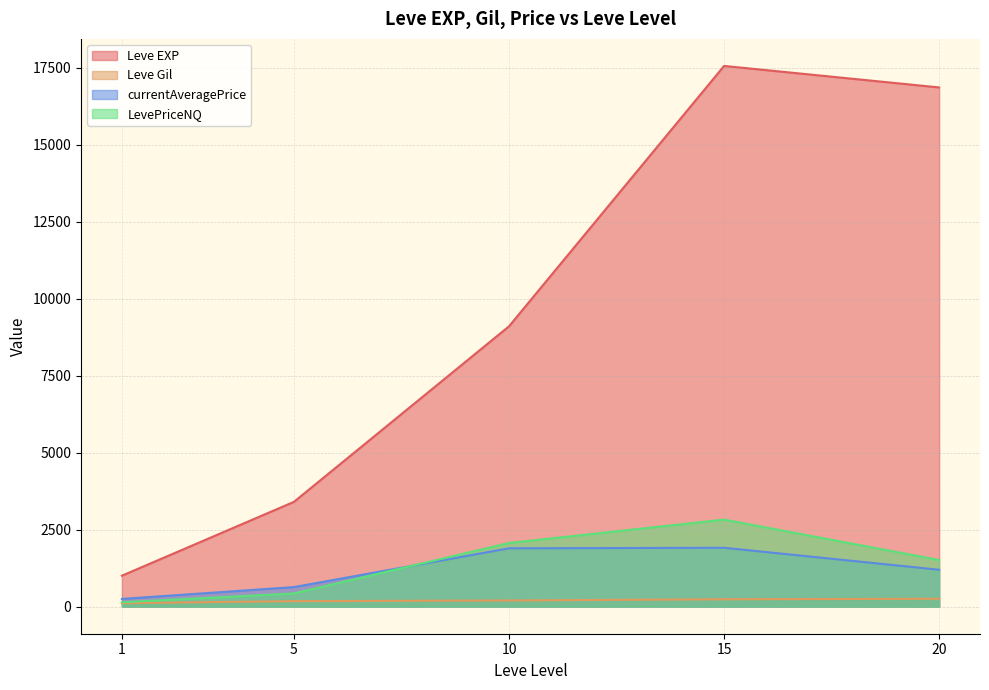

Between 1 and 1, which series saw the biggest shift?

Leve EXP